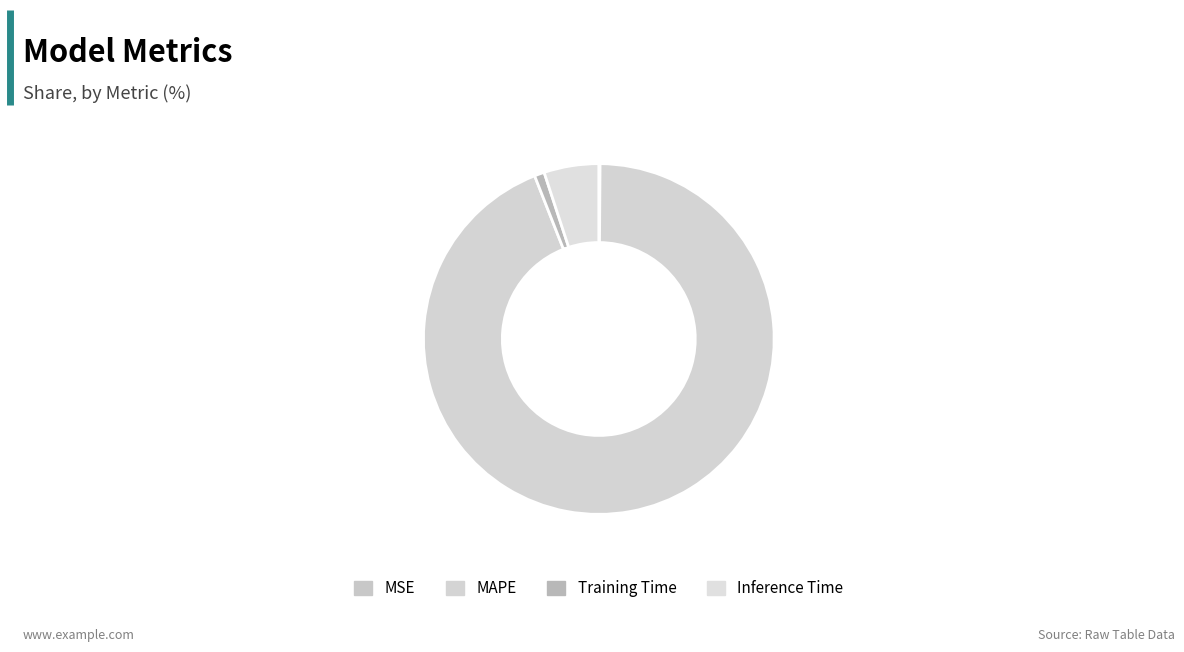

To the nearest percent, what is the combined percentage of MSE and MAPE?

94%